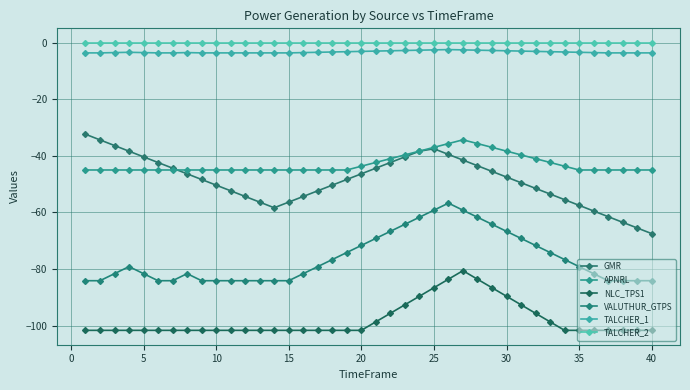

Does the chart have visible grid lines?

Yes